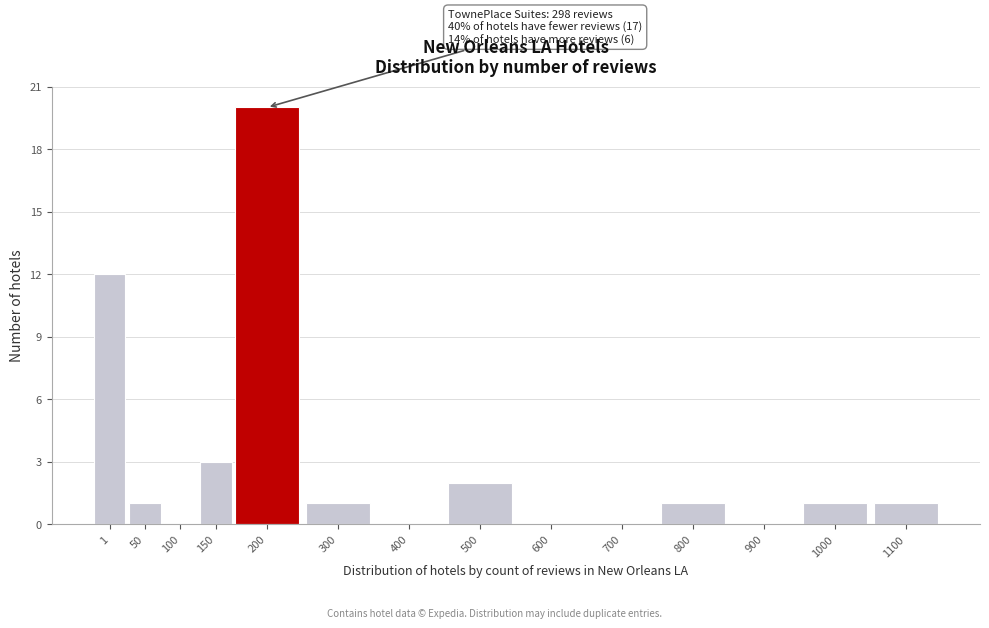

Reading right to left, list all the values displayed in this chart.

1100=1	1000=1	900=0	800=1	700=0	600=0	500=2	400=0	300=1	200=20	150=3	100=0	50=1	1=12